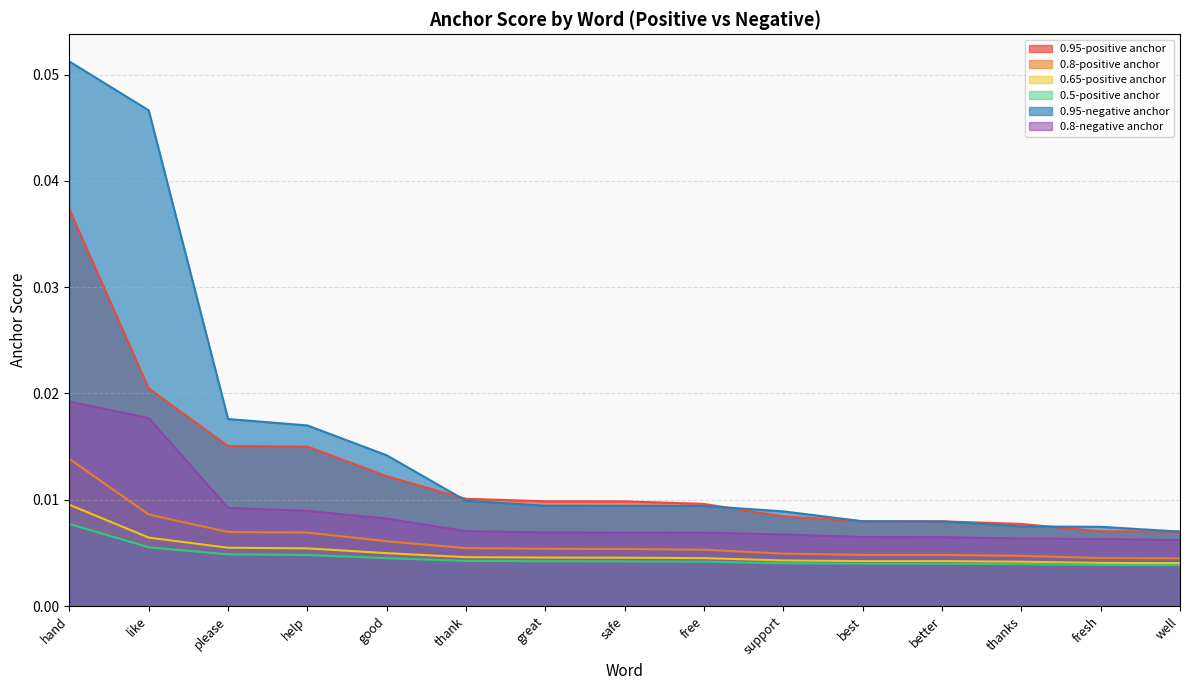

True or false: 0.8-positive anchor and 0.8-negative anchor intersect in this chart.

False